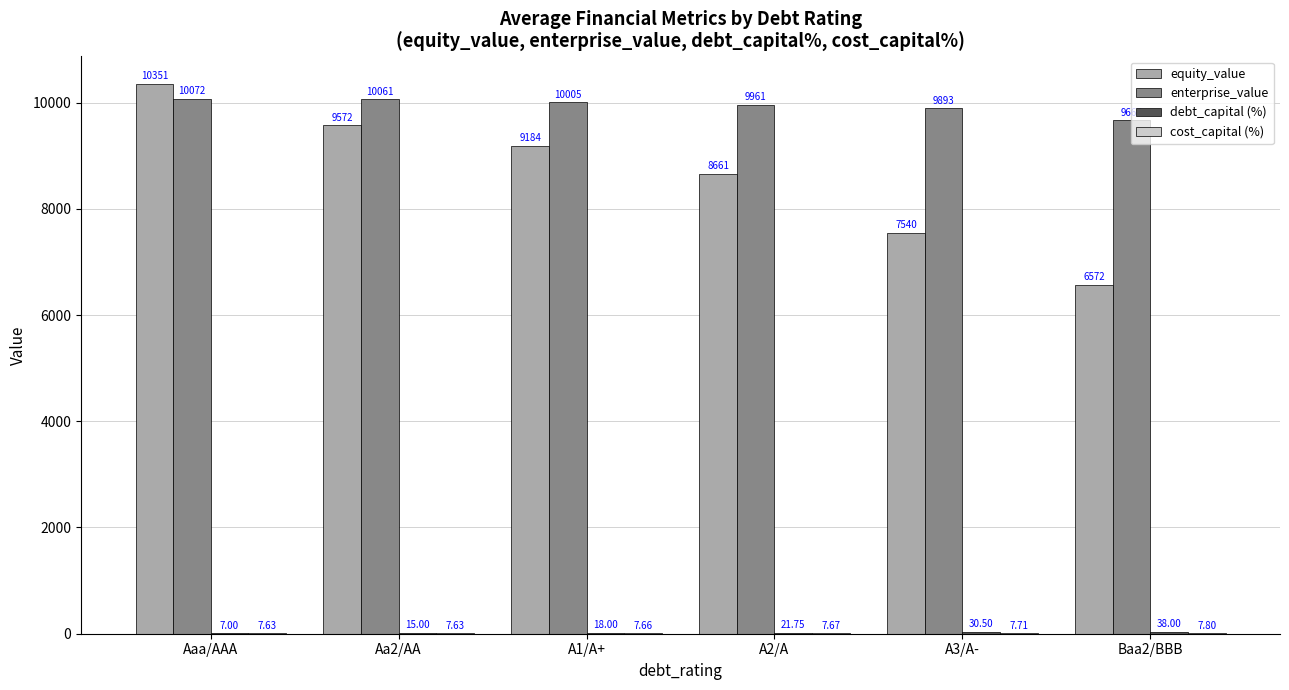

Between Aaa/AAA and A3/A-, which series saw the biggest shift?

equity_value